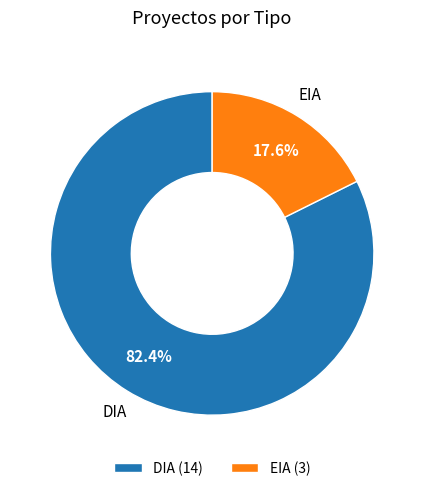

What is the smallest slice in the pie chart?

EIA